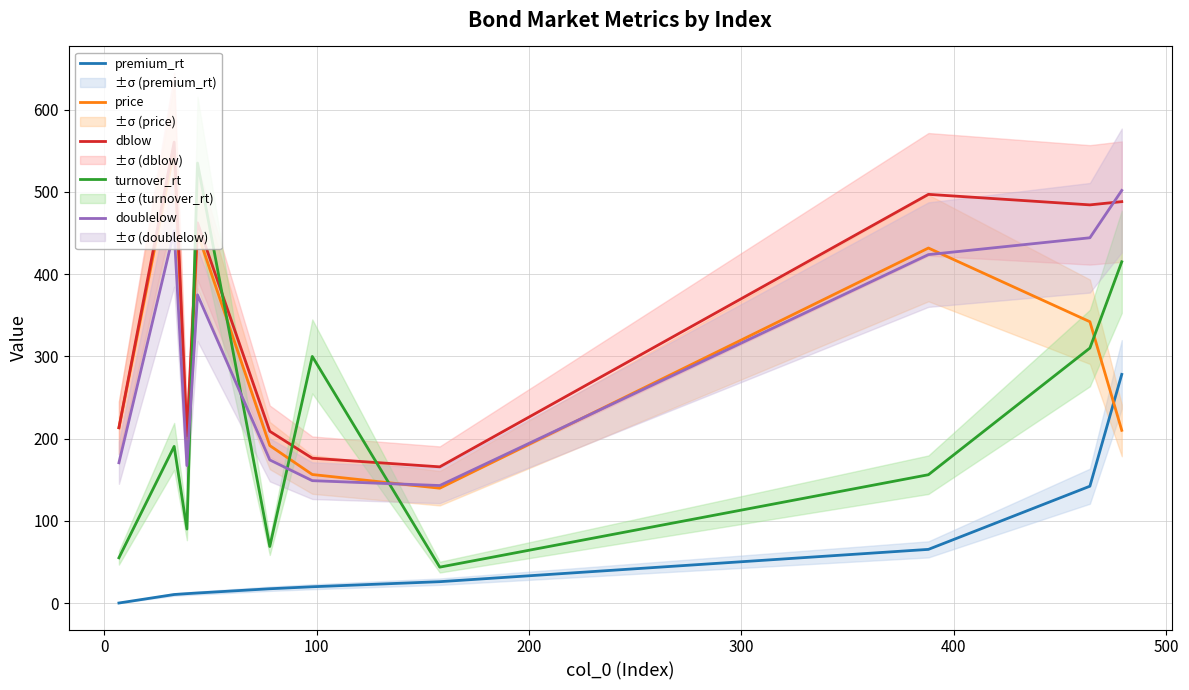

True or false: doublelow and premium_rt cross at least once.

False